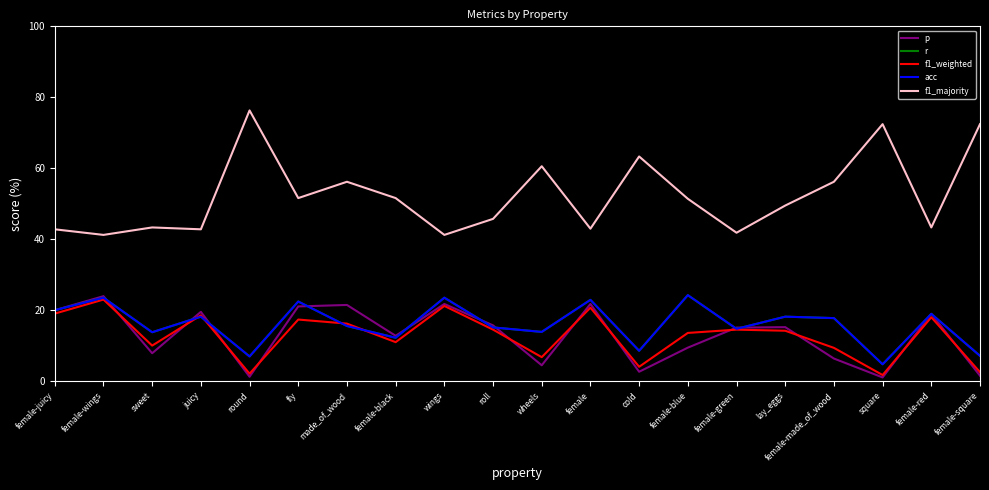

True or false: f1_majority and acc cross at least once.

False